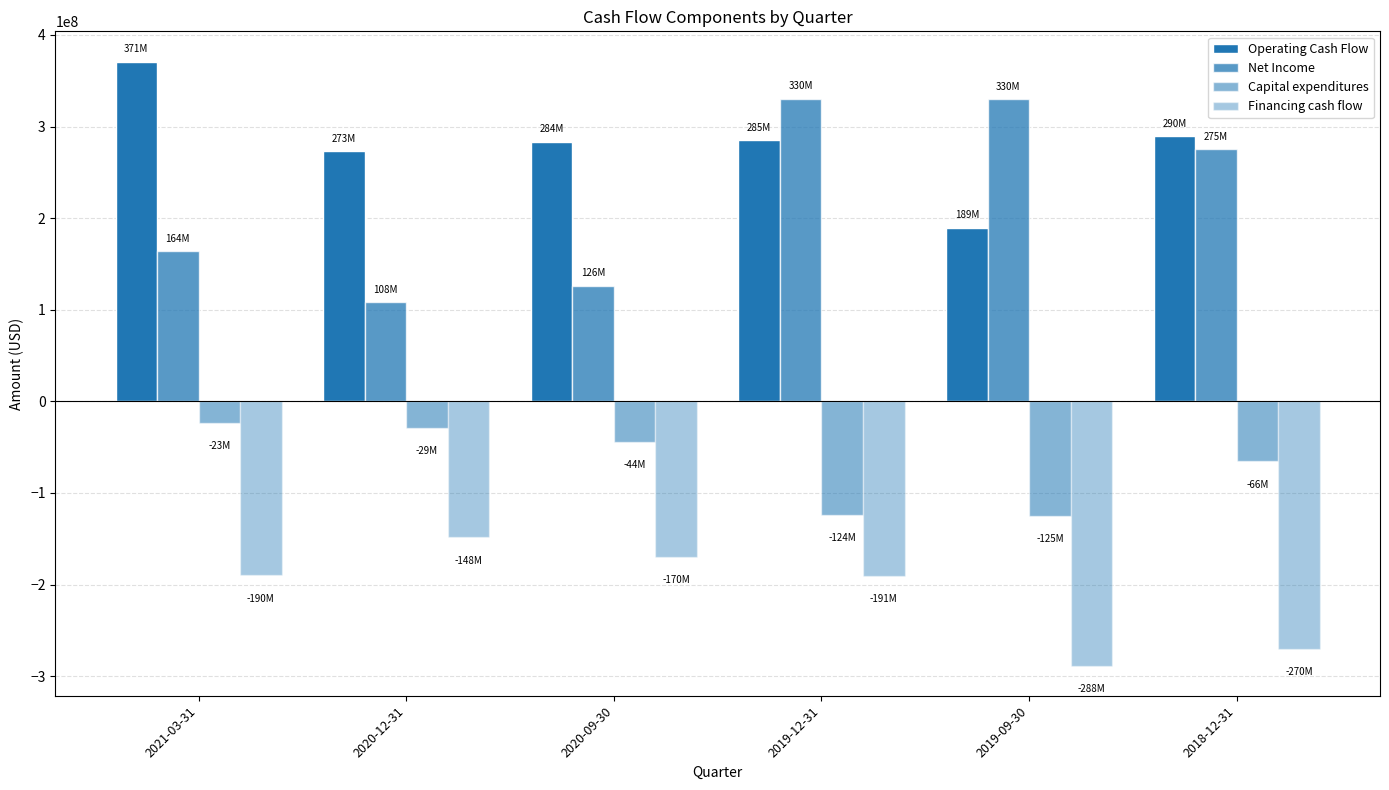

How many categories are shown in the chart?

6